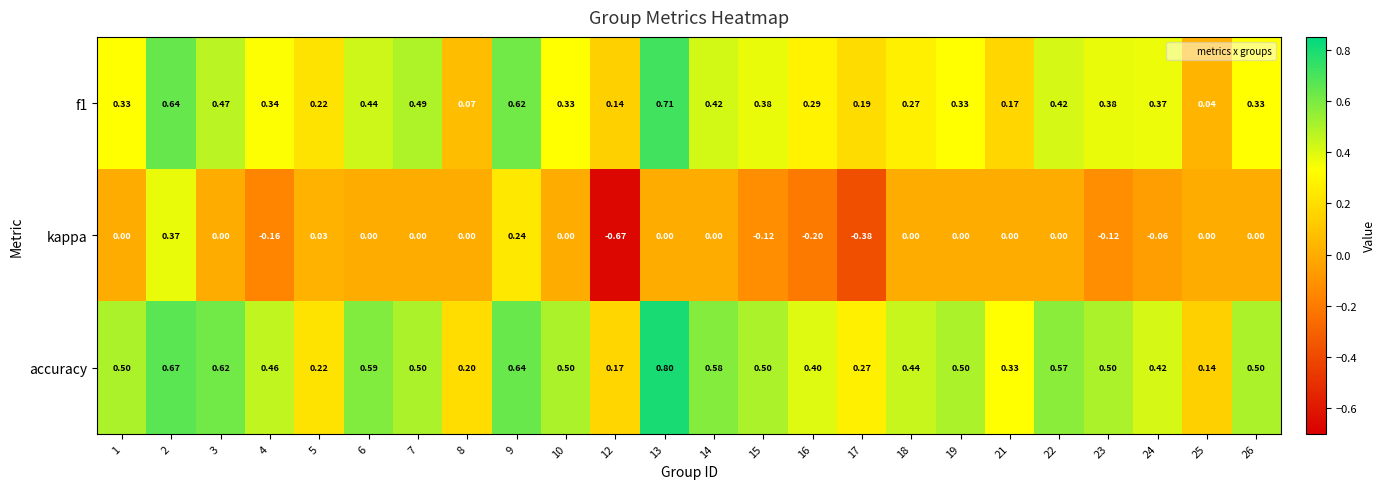

Which series changed the most between 5 and 19?

accuracy